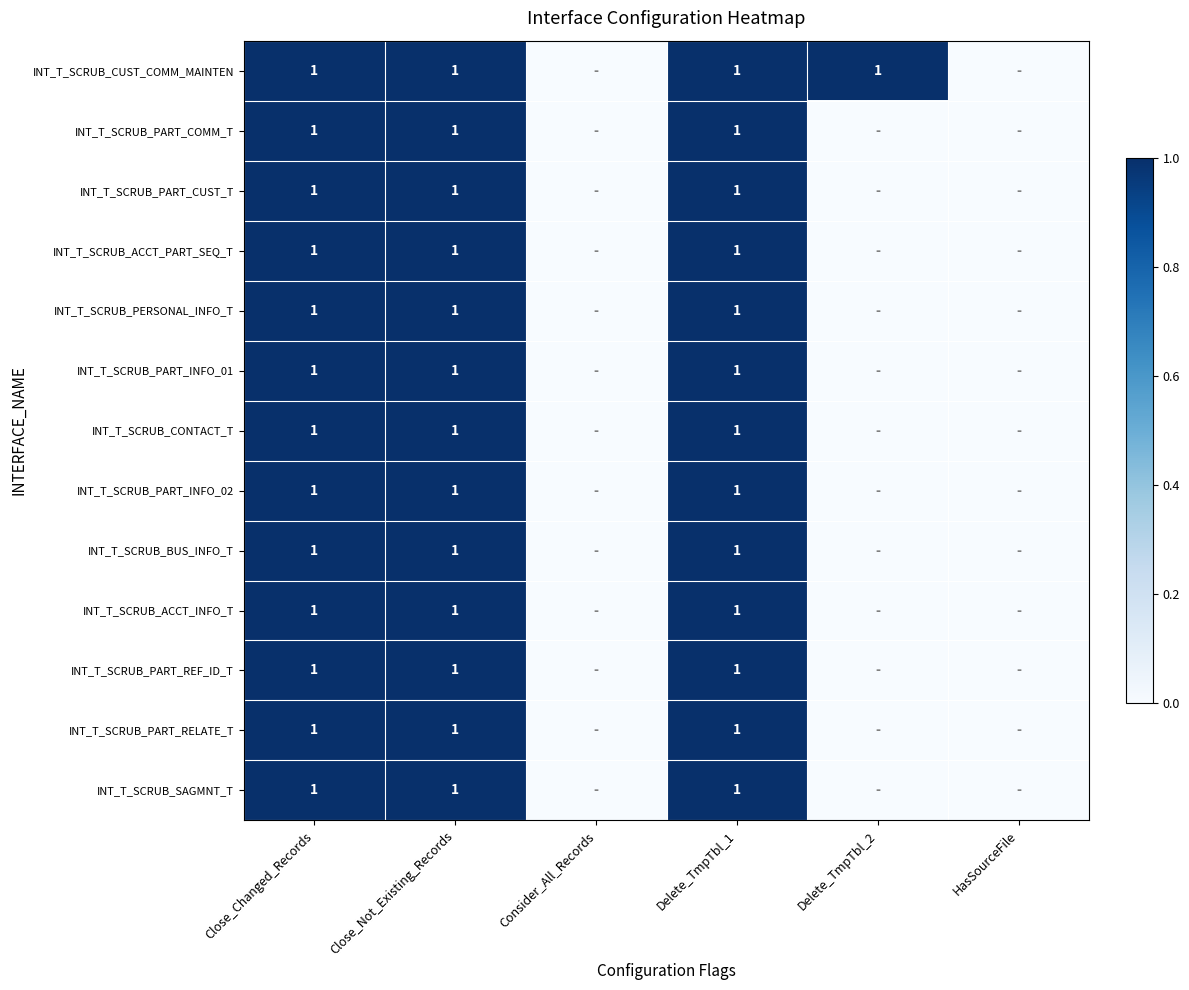

At how many categories does at least one series exceed 0?

4